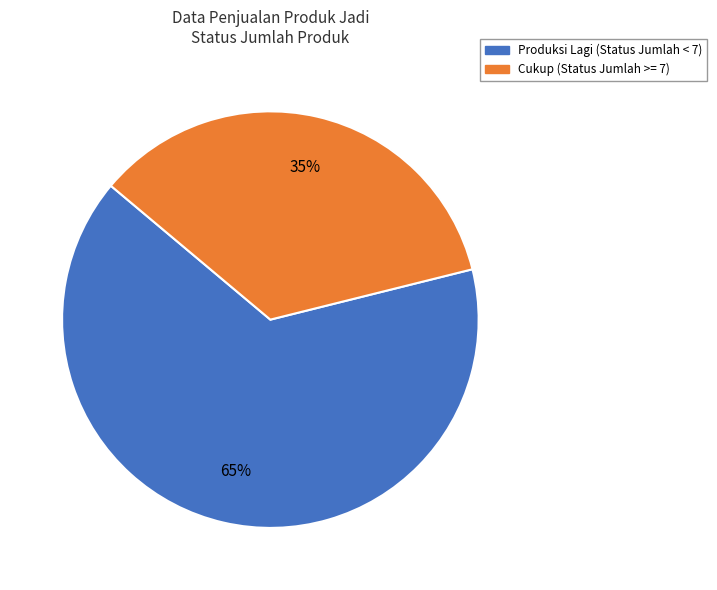

Combined, do Cukup and Produksi Lagi account for over 50%?

Yes